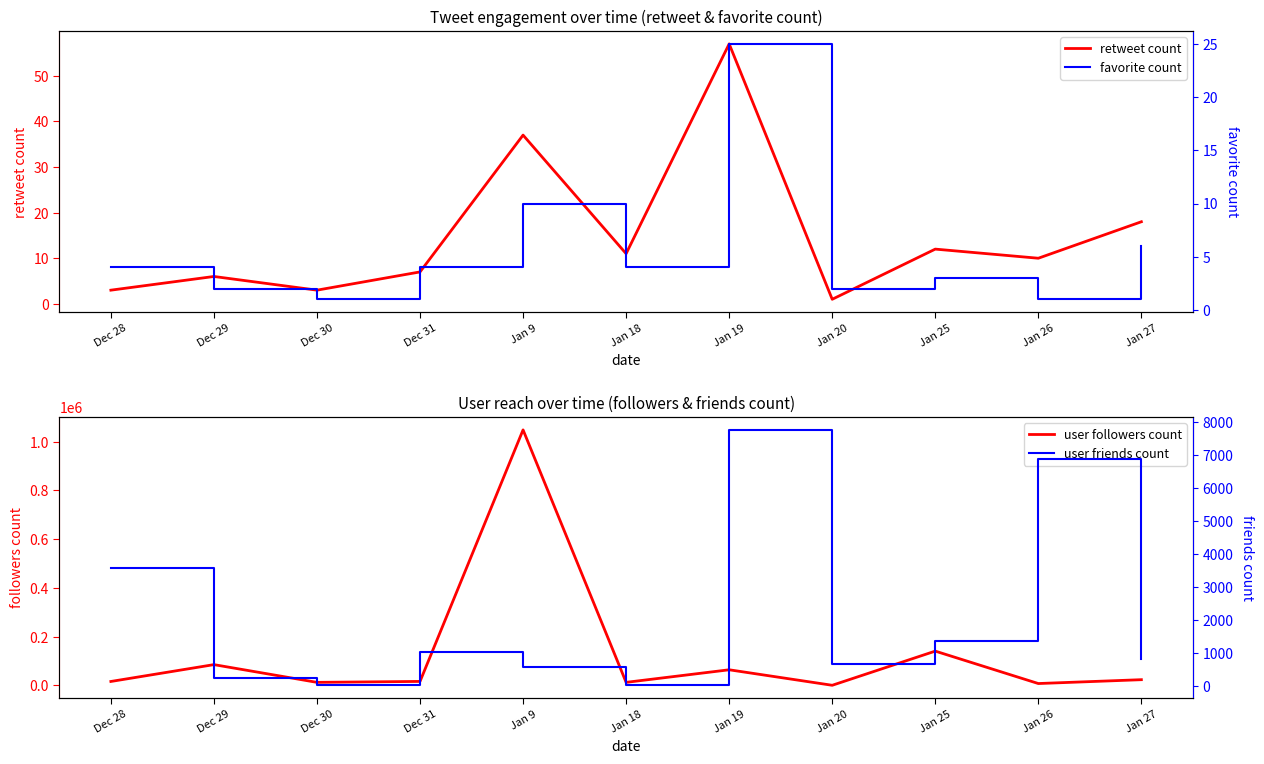

True or false: user friends count and user followers count cross at least once.

False